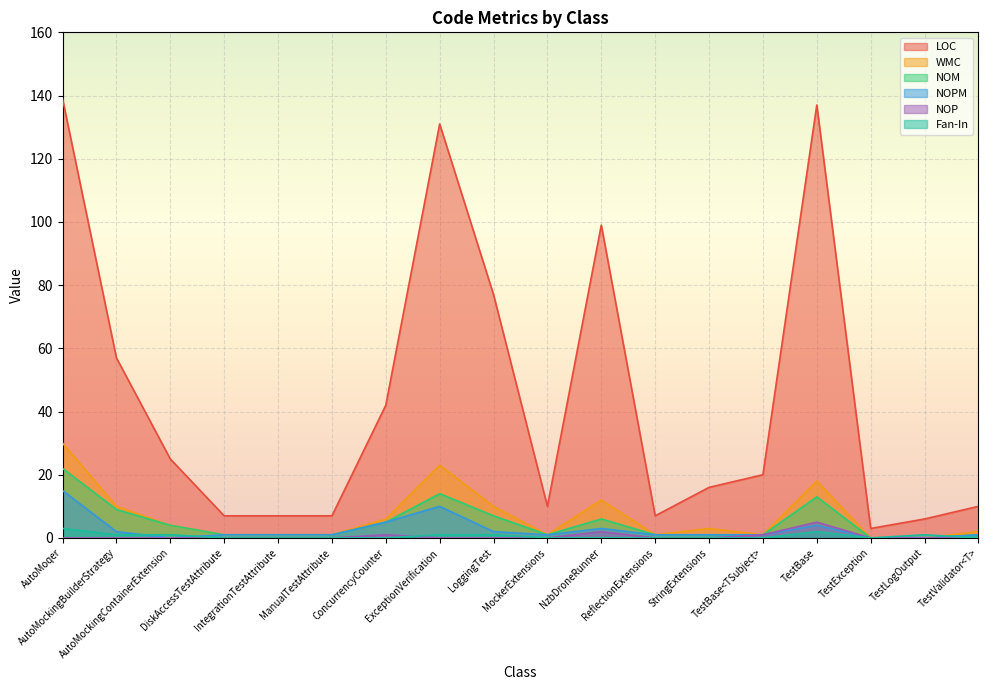

In NOP, how many points are higher than both neighbors (excluding endpoints)?

3